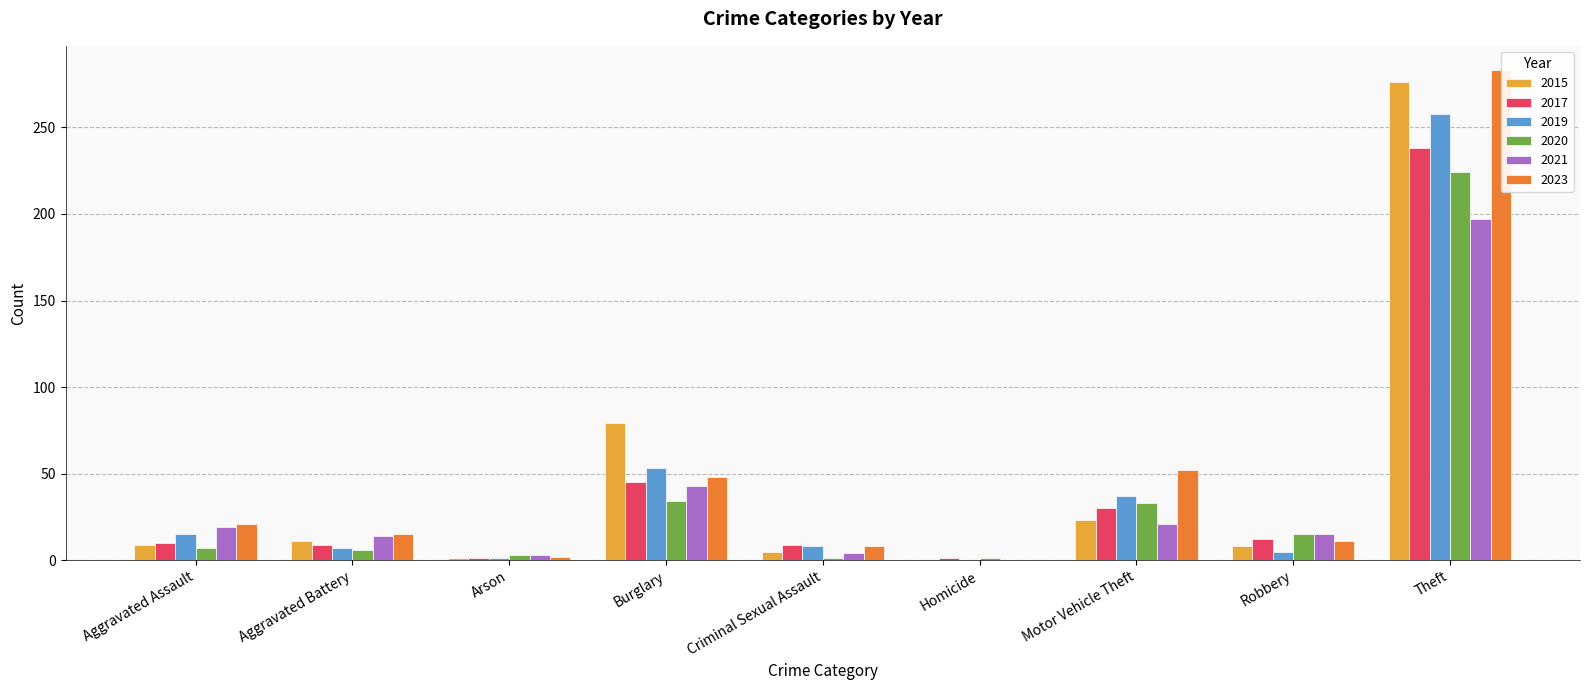

Which has a higher value, Burglary or Aggravated Battery?

Burglary